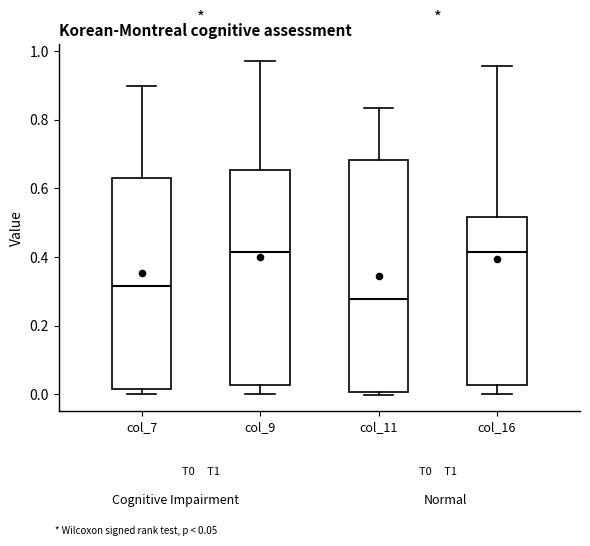

Reading left to right, read every box against the y-axis: the position of its median line, the range the box covers, and the ends of its whiskers. The values are not printed on the chart, so give them approximately, as read against the axis.

col_7: median 0.32, box 0.02 to 0.62, whiskers 0.00 to 0.90
col_9: median 0.42, box 0.02 to 0.66, whiskers 0.00 to 0.98
col_11: median 0.28, box 0.00 to 0.68, whiskers 0.00 (just below the box's lower edge) to 0.84
col_16: median 0.42, box 0.02 to 0.52, whiskers 0.00 to 0.96